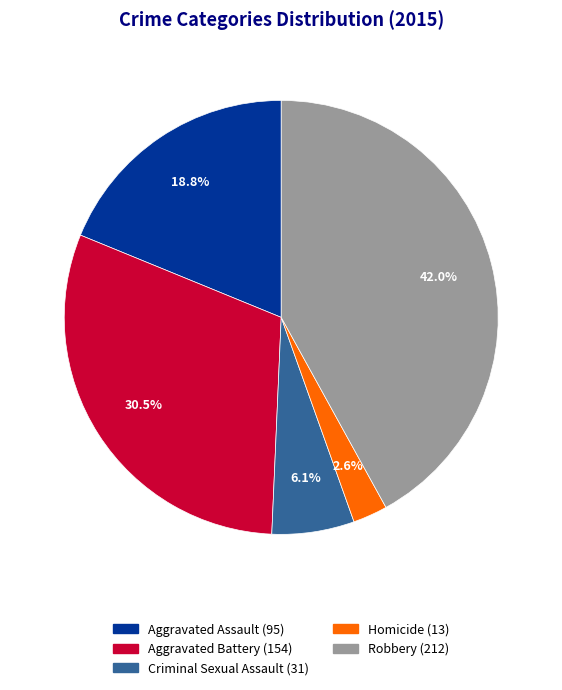

How many segments does this pie chart have?

5